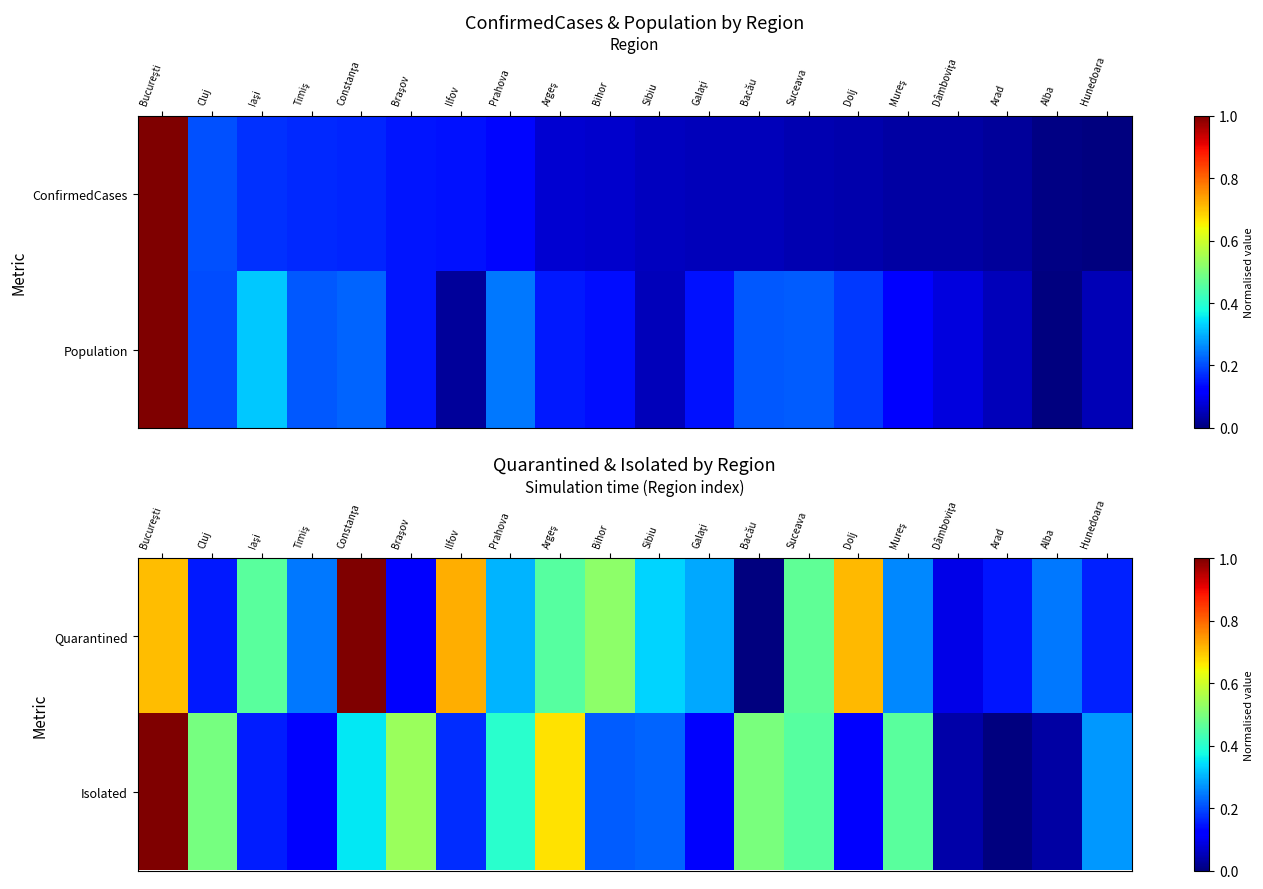

True or false: Quarantined has a value of 0.7 at Dolj.

True